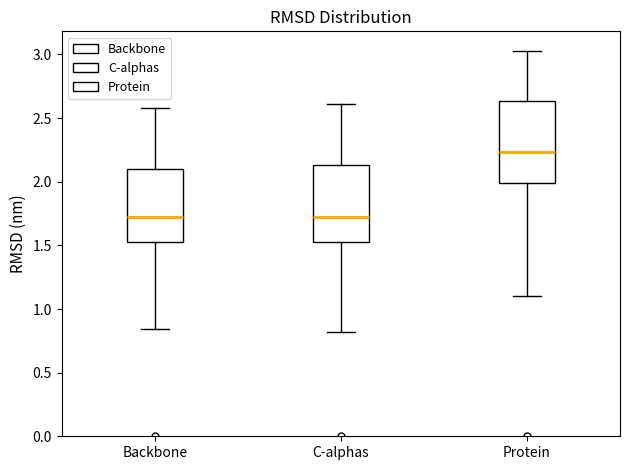

Reading left to right, read every box against the y-axis: the position of its median line, the range the box covers, and the ends of its whiskers. The values are not printed on the chart, so give them approximately, as read against the axis.

Backbone: median 1.70, box 1.55 to 2.10, whiskers 0.85 to 2.60
C-alphas: median 1.70, box 1.50 to 2.15, whiskers 0.80 to 2.60
Protein: median 2.25, box 2.00 to 2.65, whiskers 1.10 to 3.05